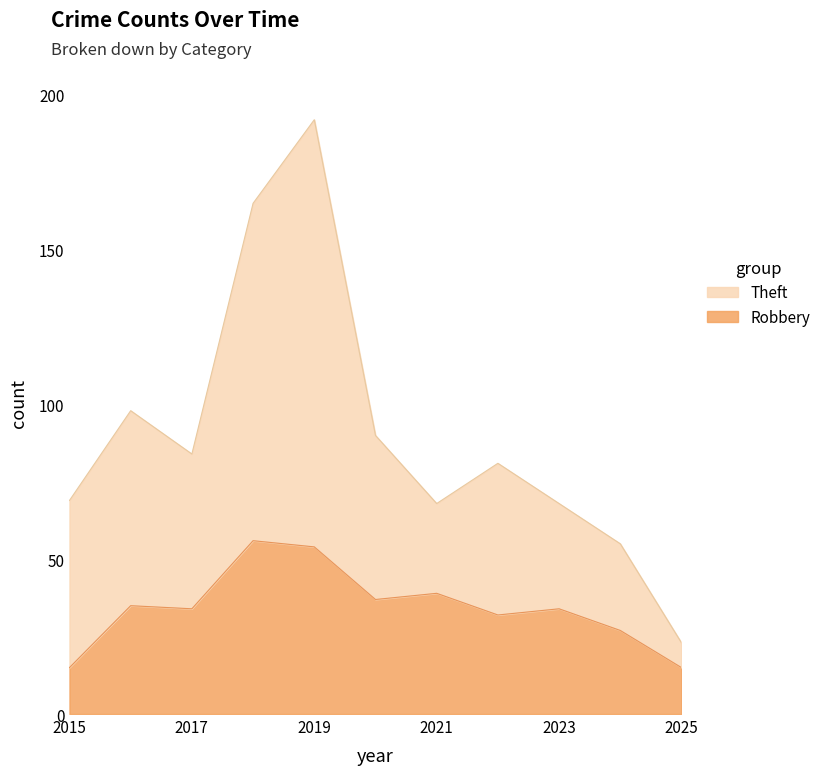

At which category does Robbery reach its first local valley?

2017